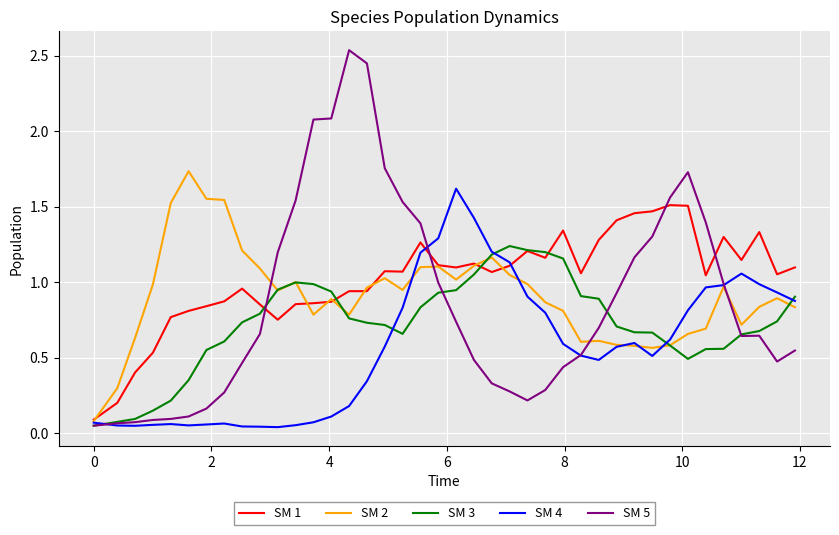

Which series has the largest total across all categories?

SM 1